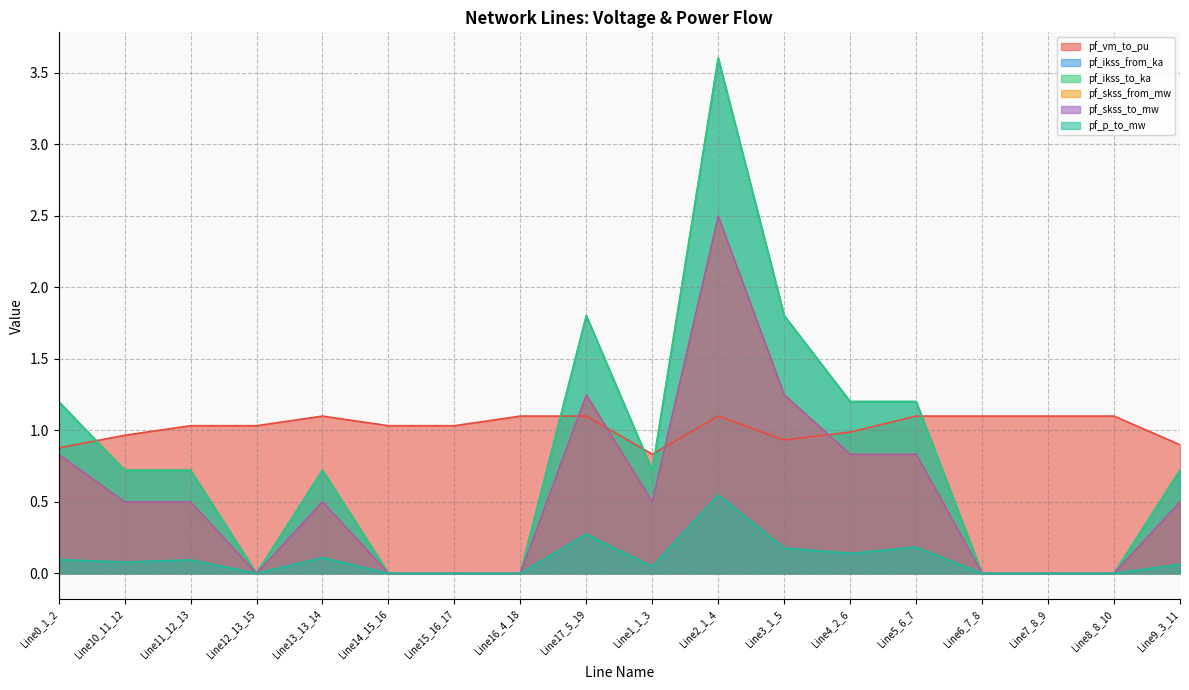

Where is the first local maximum for pf_p_to_mw?

Line11_12_13